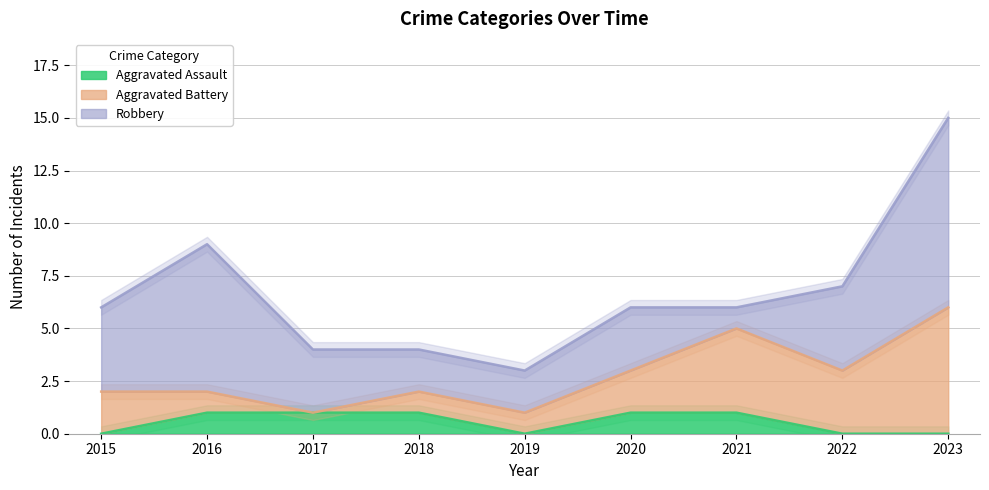

What is the value of the Robbery point at the 5th from the left?

2